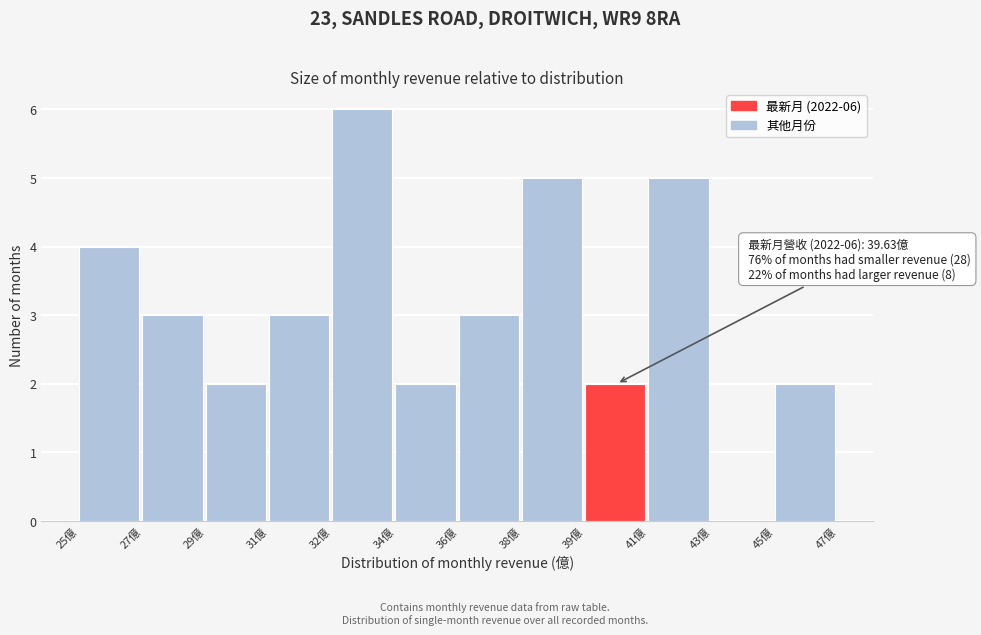

Reading left to right, list all the values displayed in this chart.

25億=4	27億=3	29億=2	31億=3	32億=6	34億=2	36億=3	38億=5	39億=2	41億=5	43億=0	45億=2